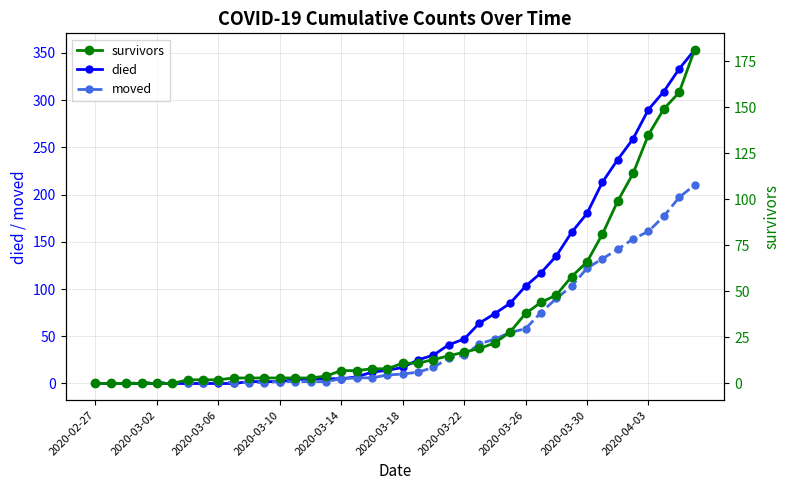

Does the chart display data point markers on the line(s)?

Yes